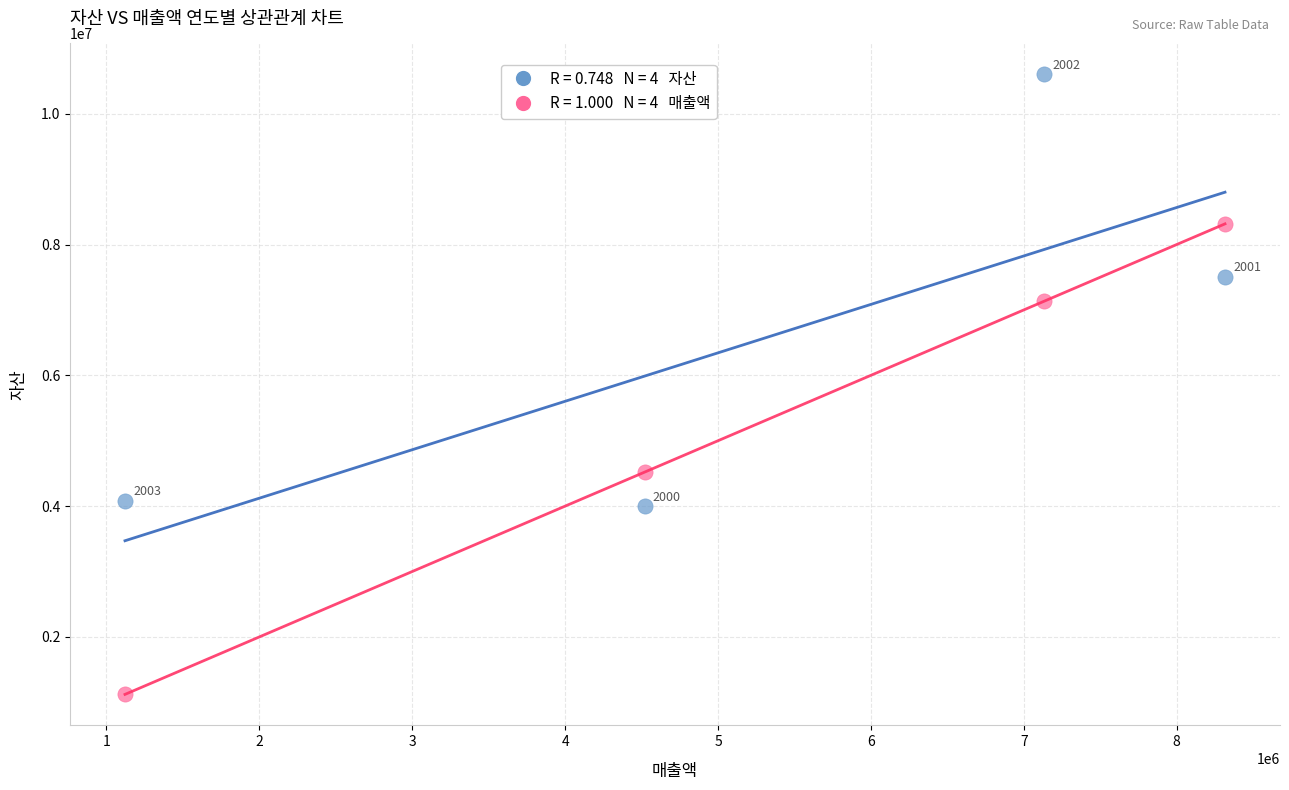

Across all series, what Y value is closest to 5860978?

7130794